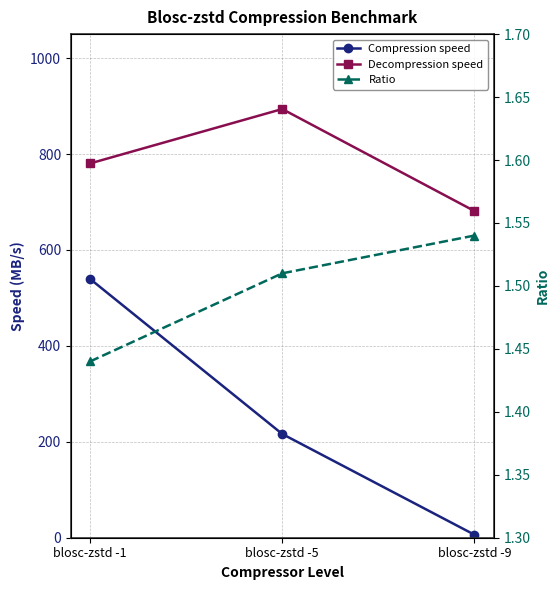

At which label is Decompression speed closest to 787?

blosc-zstd -1